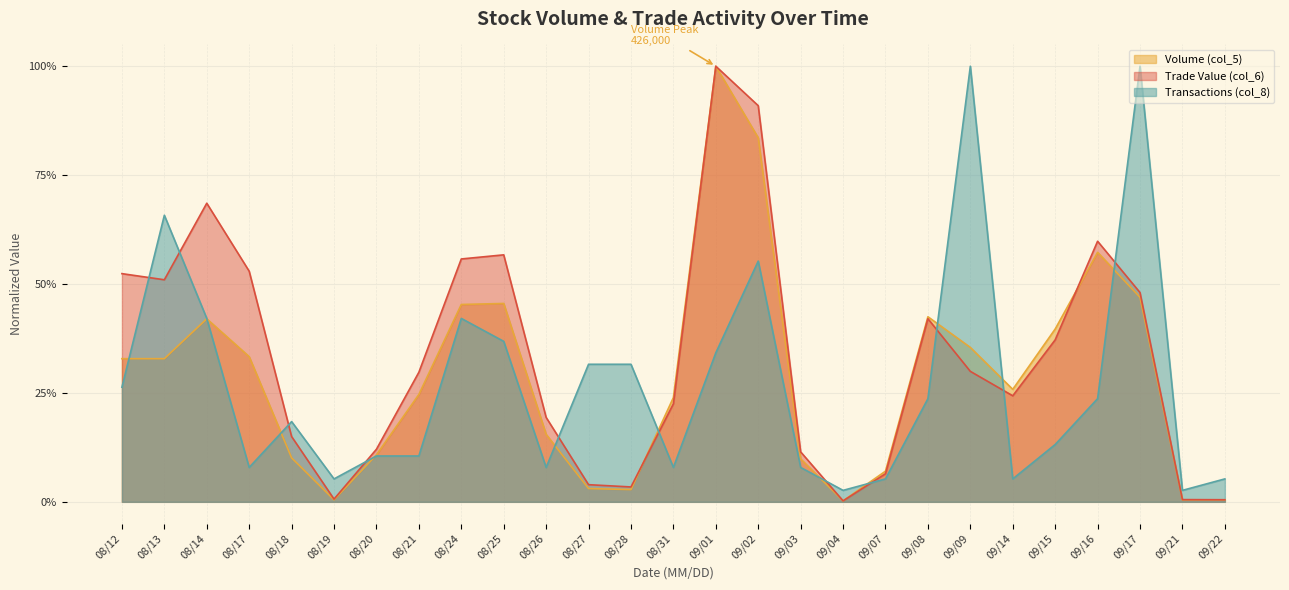

Which category has the highest value in the Trade Value (col_6) series?

09/01